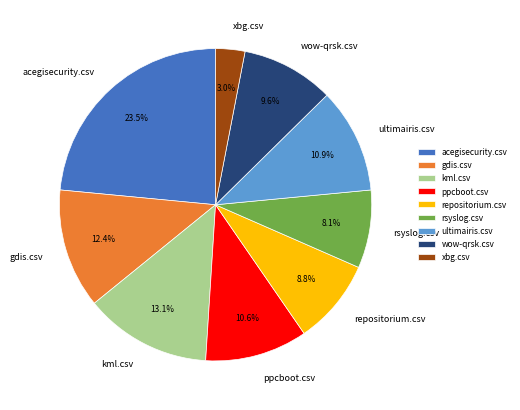

How many slices are in this pie chart?

9